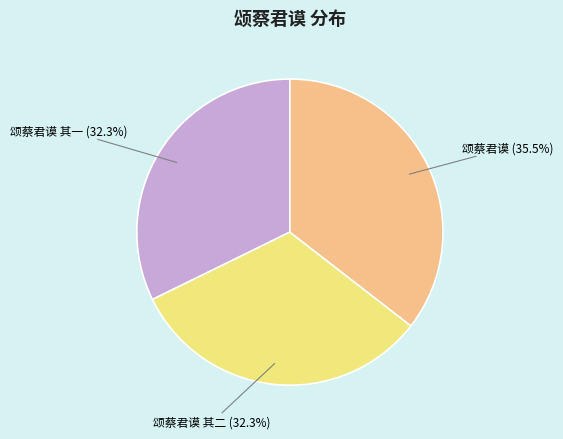

Is there a majority slice in this chart?

No